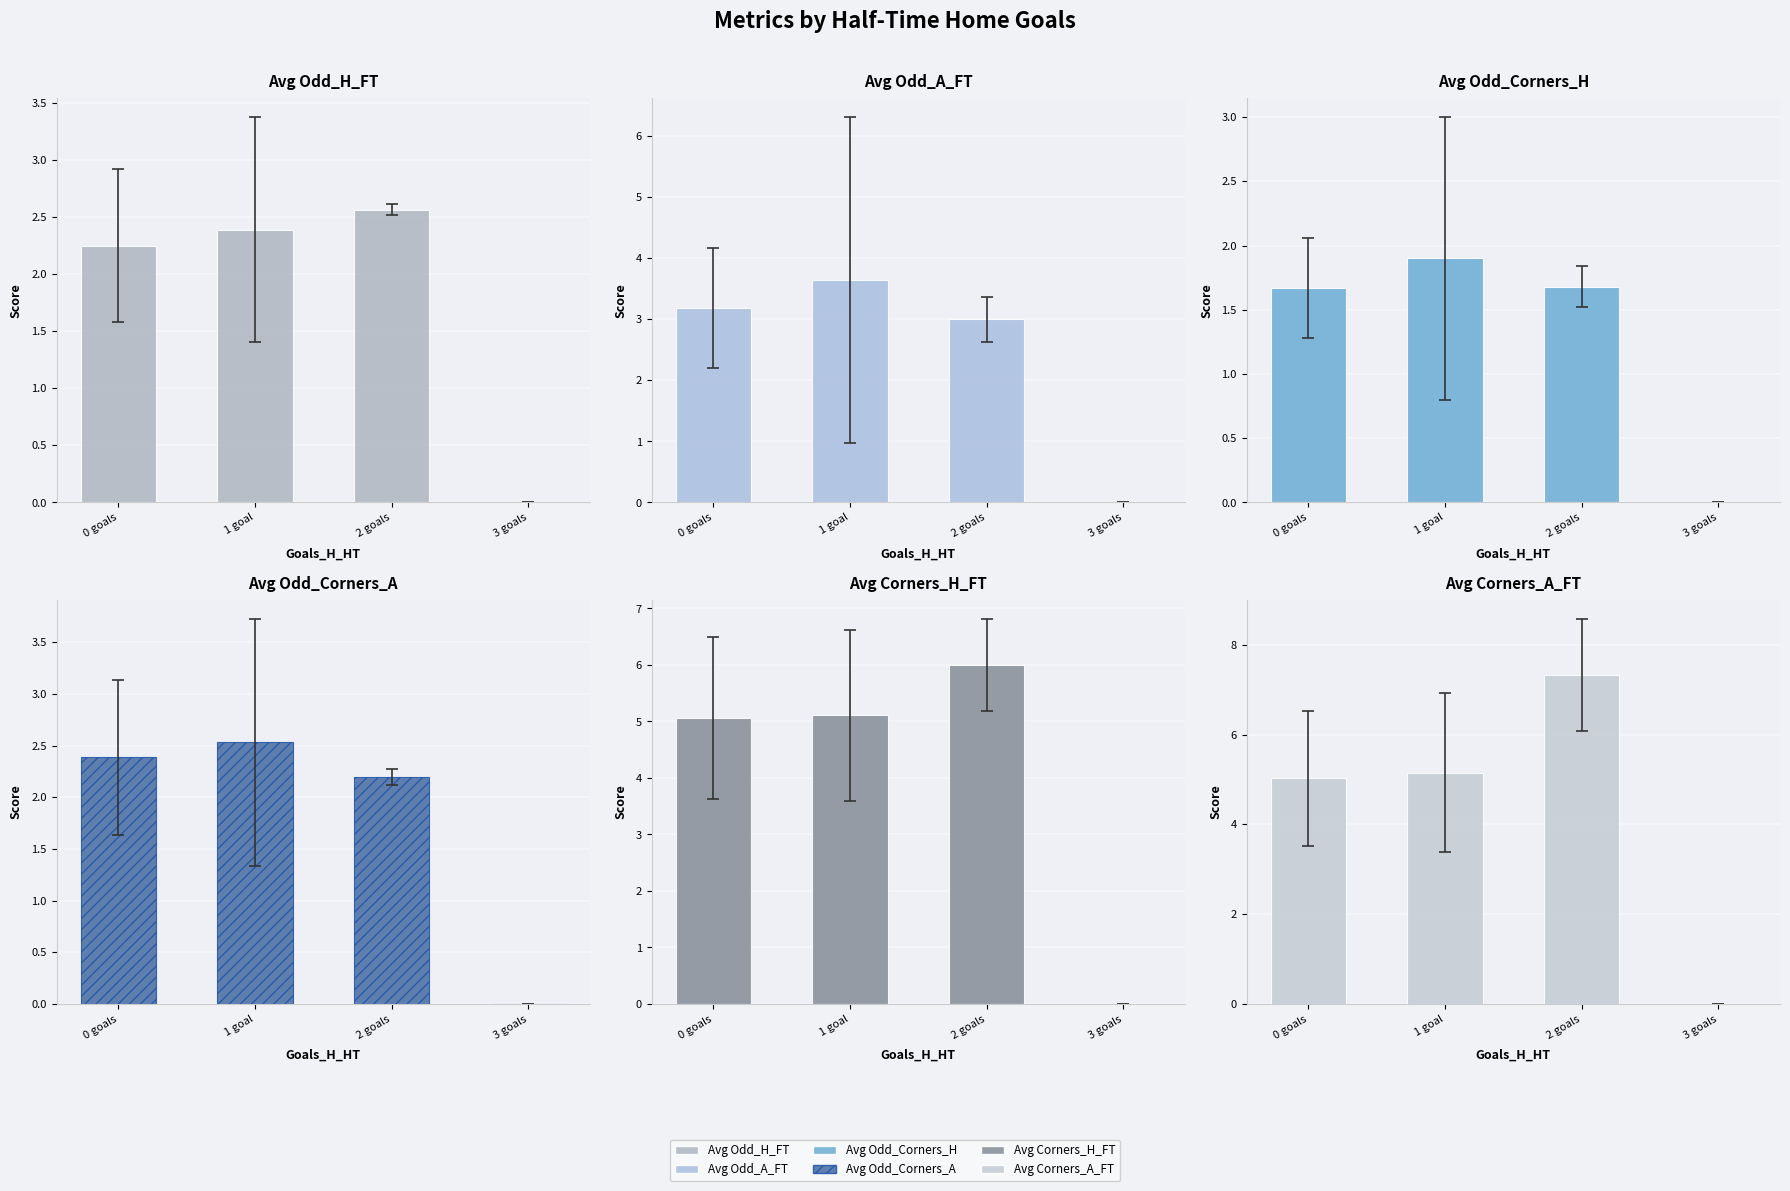

The Avg Corners_H_FT series shows -2.5 at 3 goals. True or false?

False